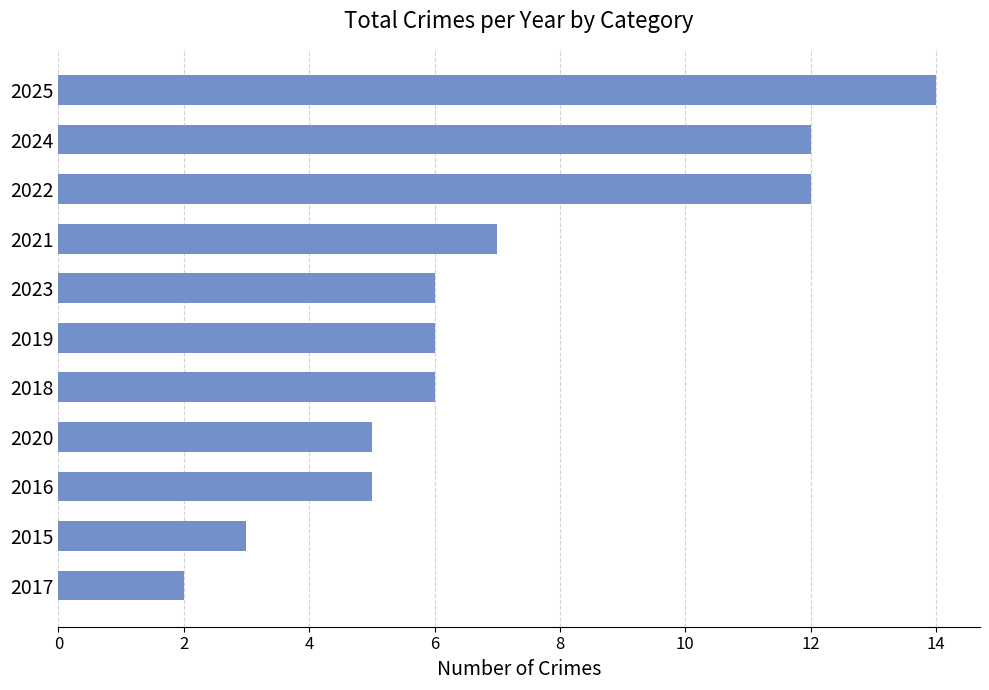

What is the maximum value shown in the chart?

14